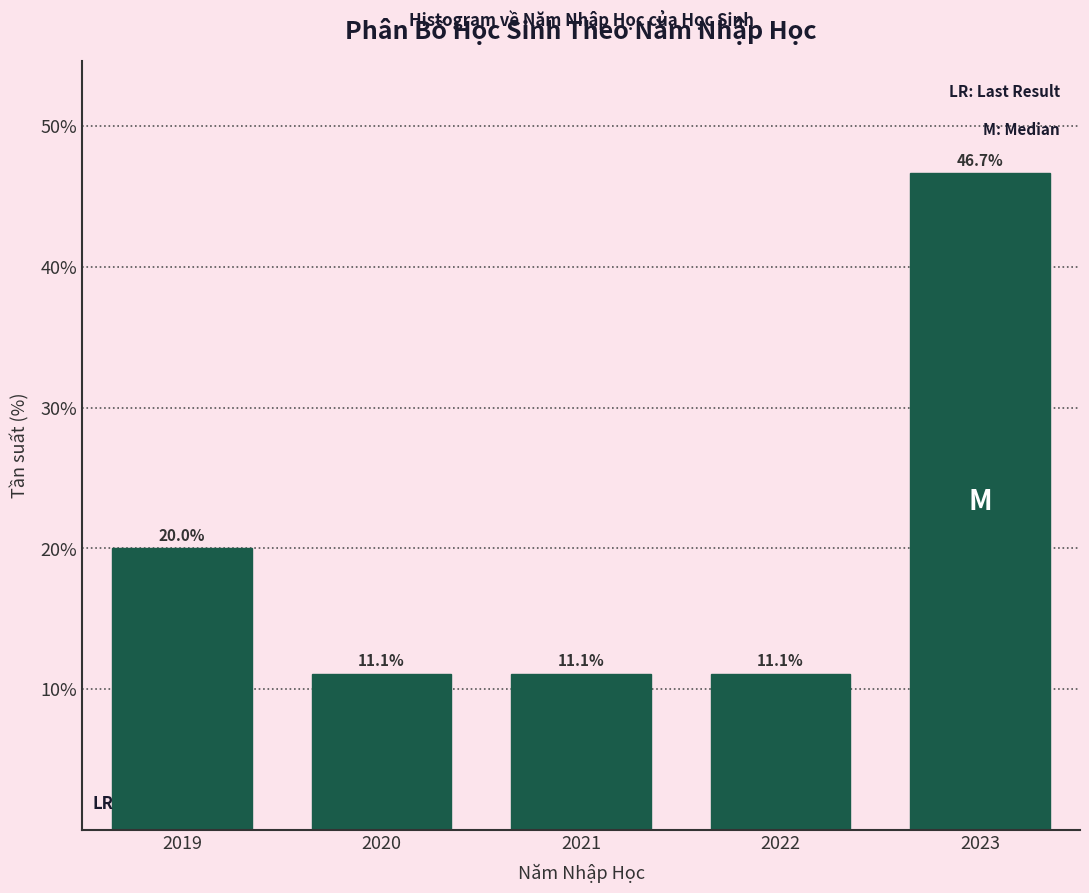

Reading left to right, what are all the values shown in this chart?

2019=20.0	2020=11.1	2021=11.1	2022=11.1	2023=46.7